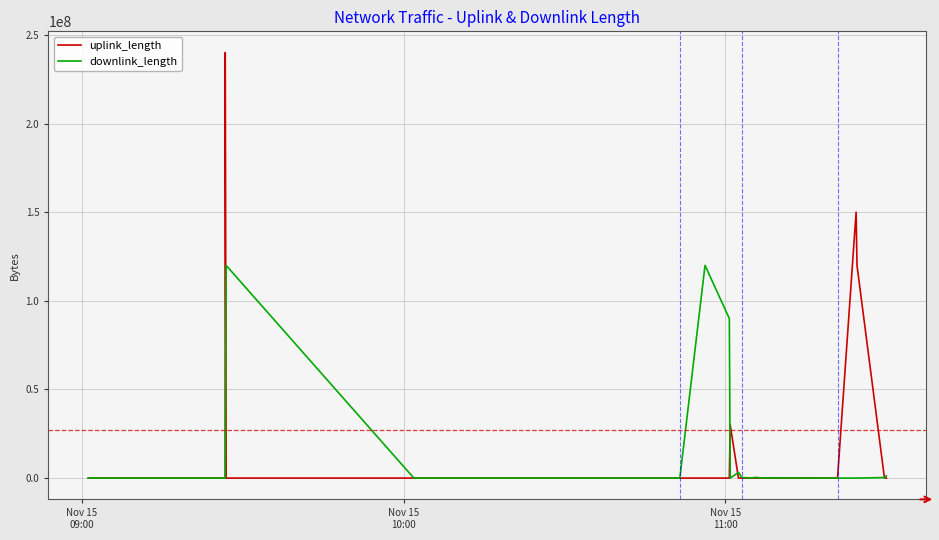

True or false: uplink_length and downlink_length intersect in this chart.

True